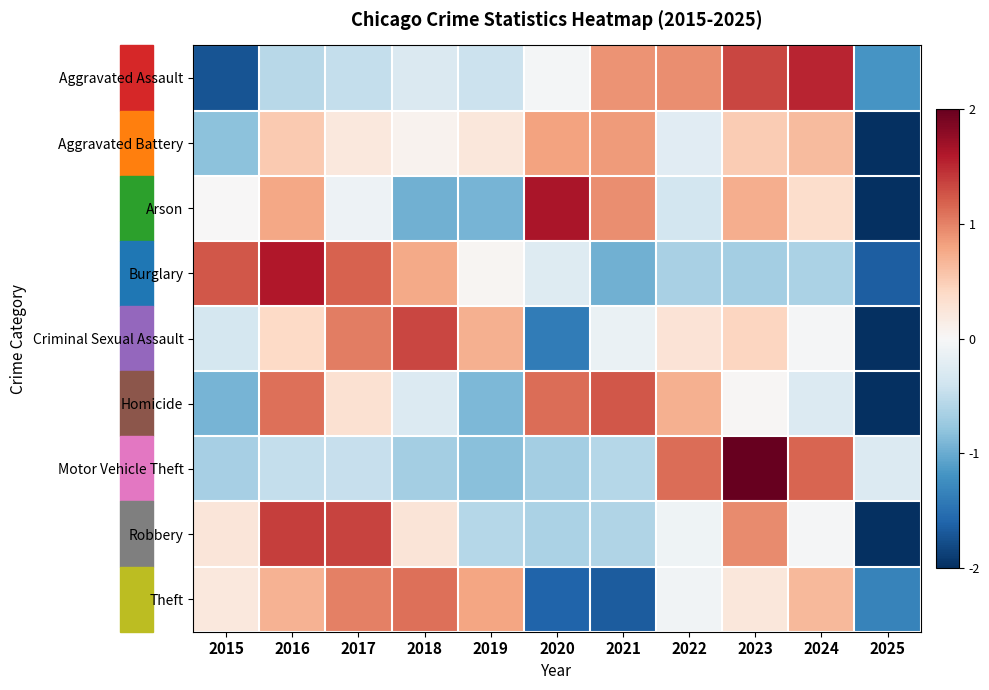

What is the greatest value displayed?

2.3